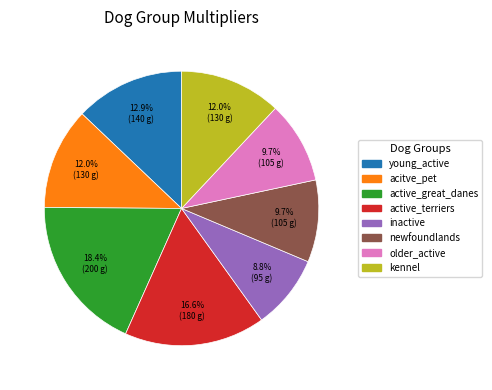

Count the number of slices in the pie.

8